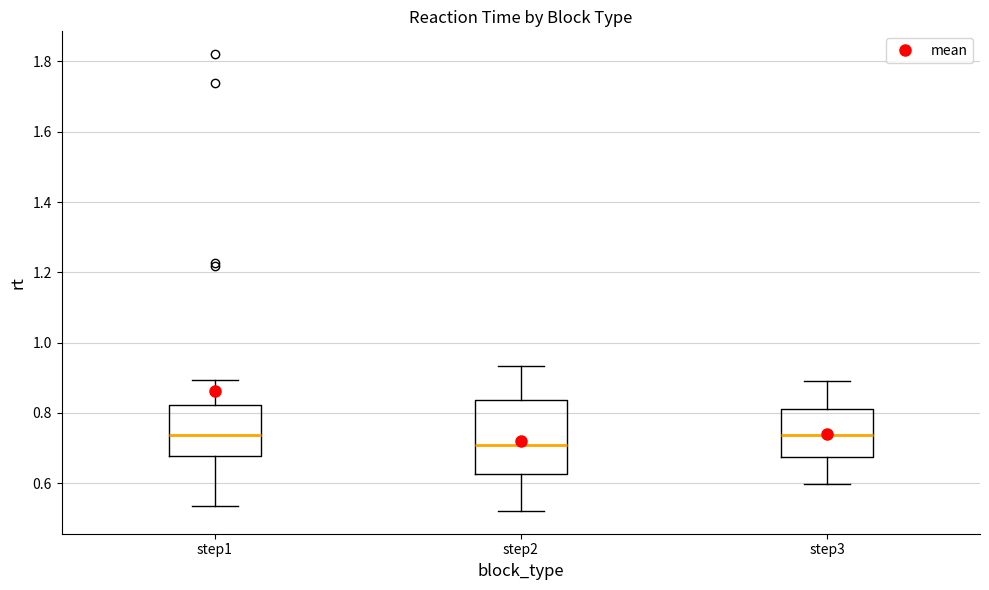

Reading left to right, transcribe this box plot: for each box, give where its median line is, the range the box spans, and where its two whiskers end, as read against the y-axis. The values are not printed on the chart, so give them approximately, as read against the axis.

step1: median 0.74, box 0.68 to 0.82, whiskers 0.54 to 0.90
step2: median 0.70, box 0.62 to 0.84, whiskers 0.52 to 0.94
step3: median 0.74, box 0.68 to 0.82, whiskers 0.60 to 0.90